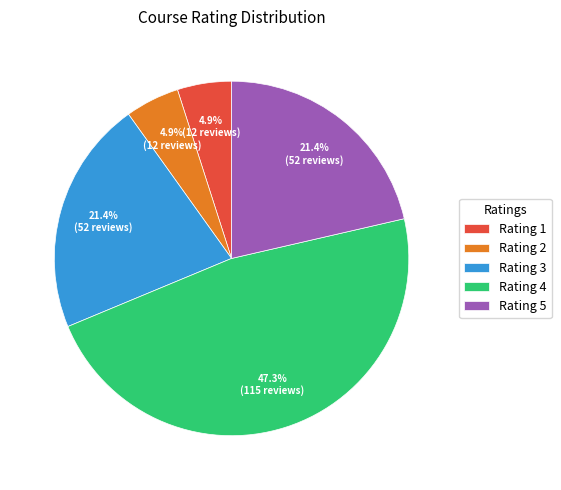

Do Rating 4 and Rating 1 together represent more than half of the pie?

Yes